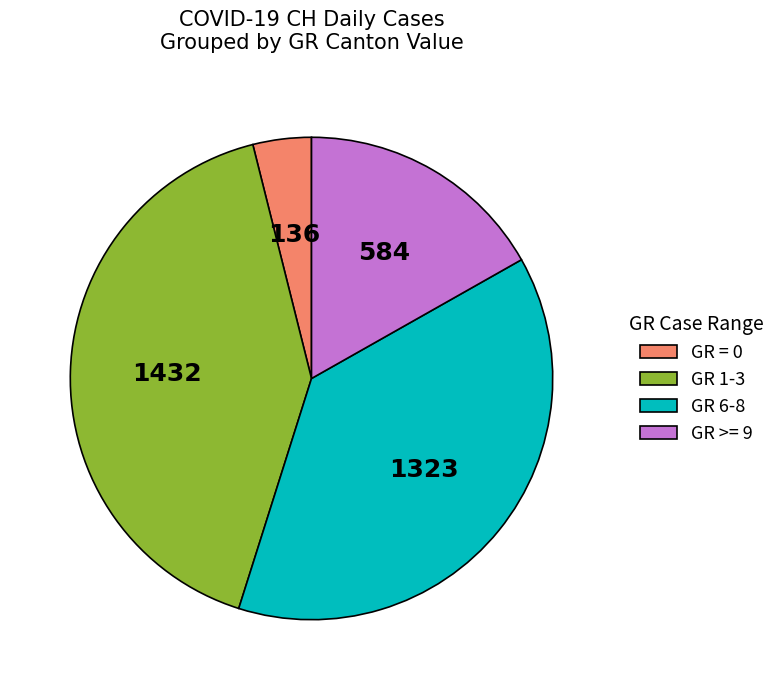

Which slice is the smallest?

GR = 0